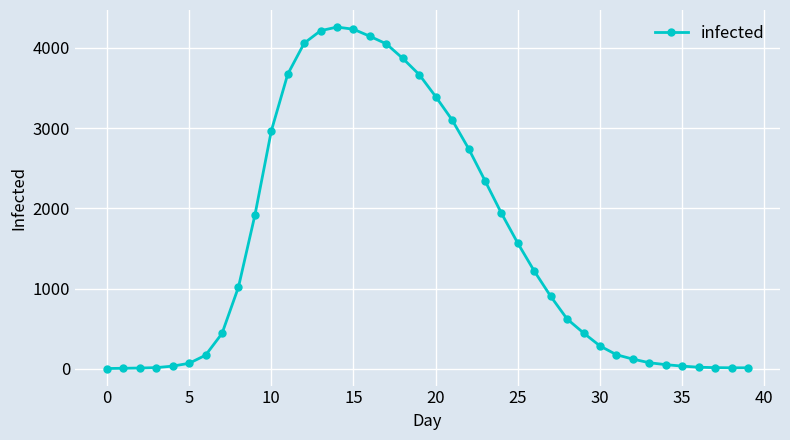

What is the difference between the maximum and minimum values?

4259